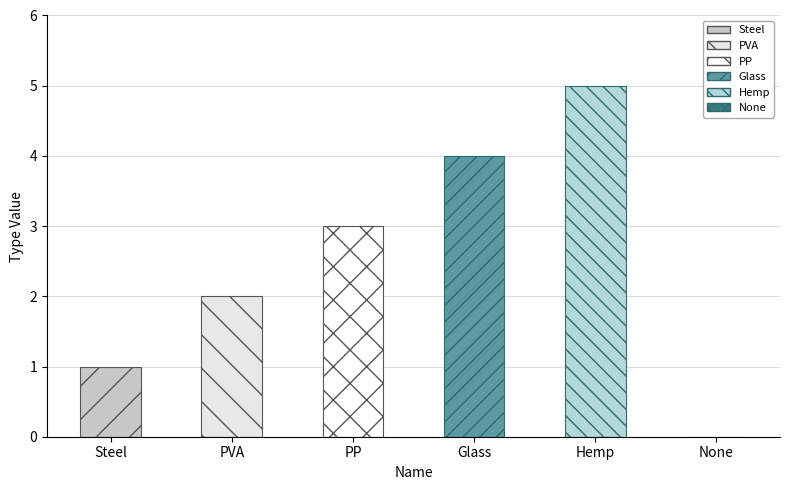

What is the ratio of the value at Hemp to the value at PP?

1.7